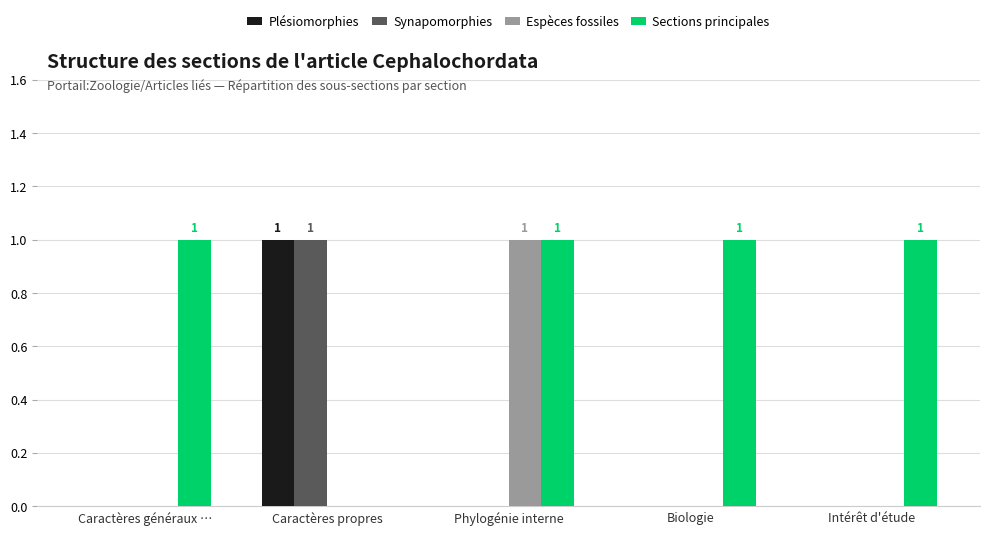

Reading left to right, list all the values displayed in this chart.

Plésiomorphies: 0	1	0	0	0
Synapomorphies: 0	1	0	0	0
Espèces fossiles: 0	0	1	0	0
Sections principales: 1	0	1	1	1